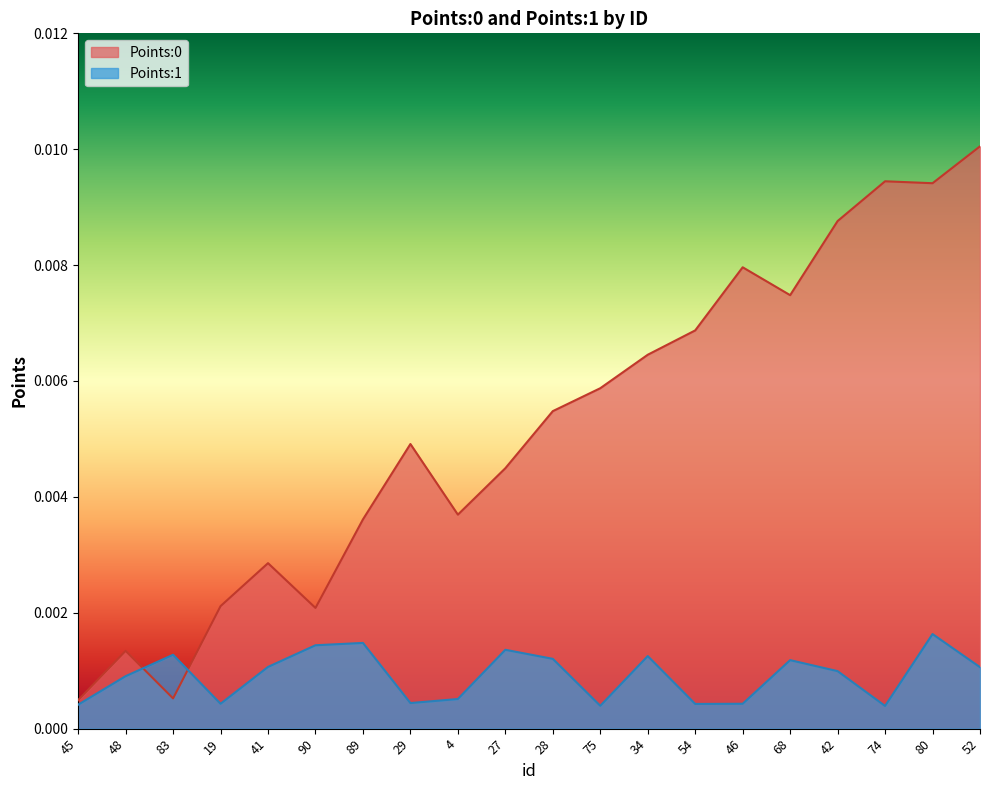

What are all the series names shown in the legend?

Points:0, Points:1